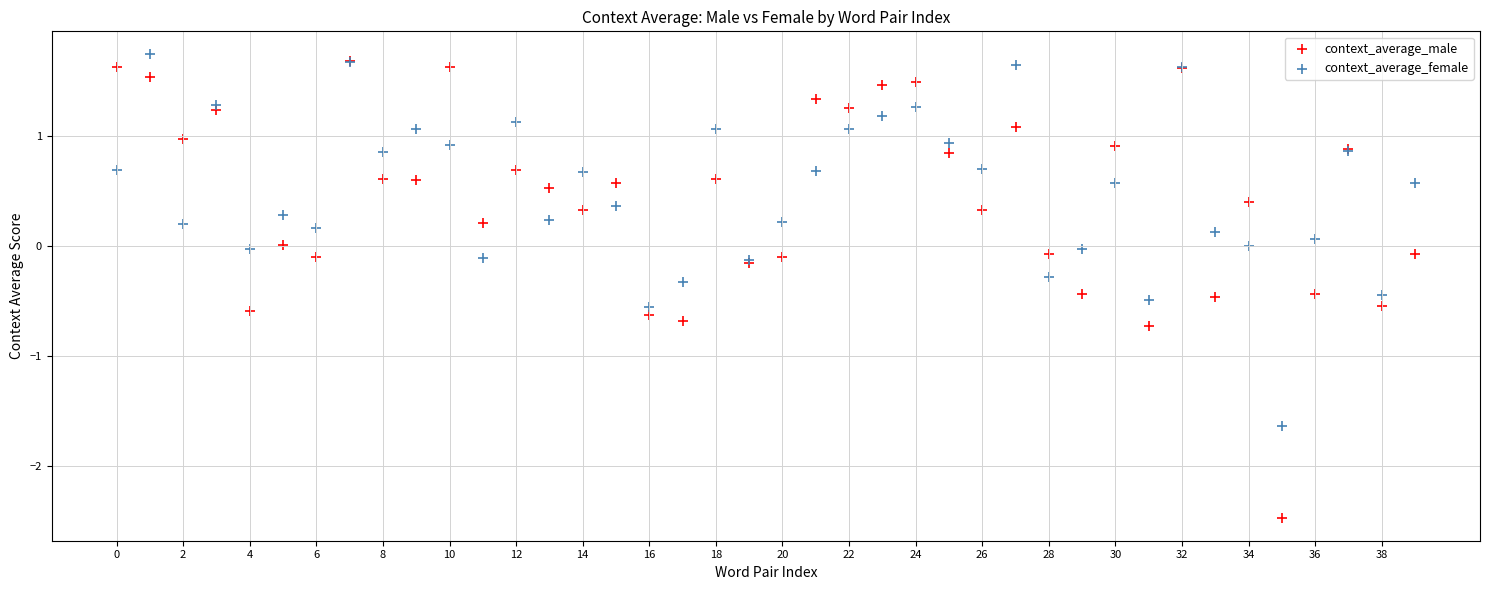

What are all the series names shown in the legend?

context_average_male, context_average_female